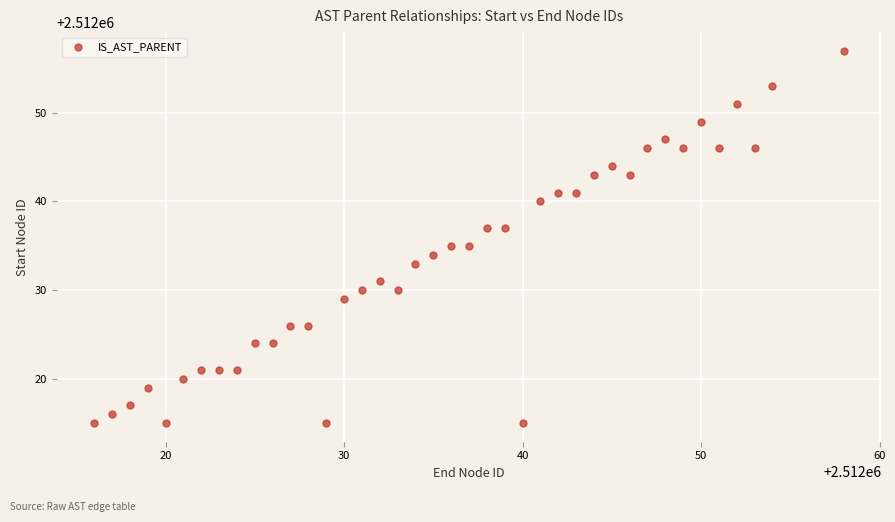

What is the range of Y values (max minus min)?

42